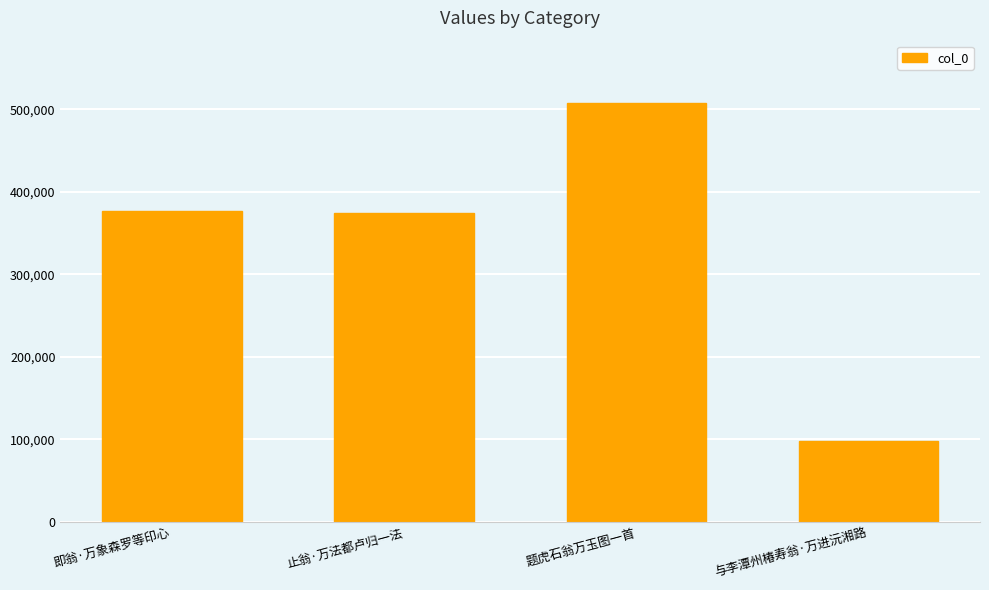

How many categories are shown in the chart?

4